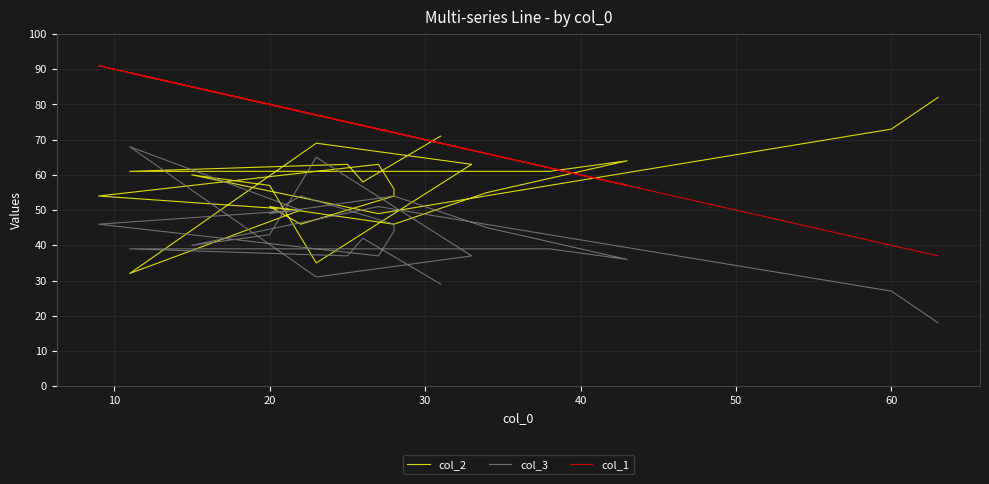

What are all the series names shown in the legend?

col_2, col_3, col_1